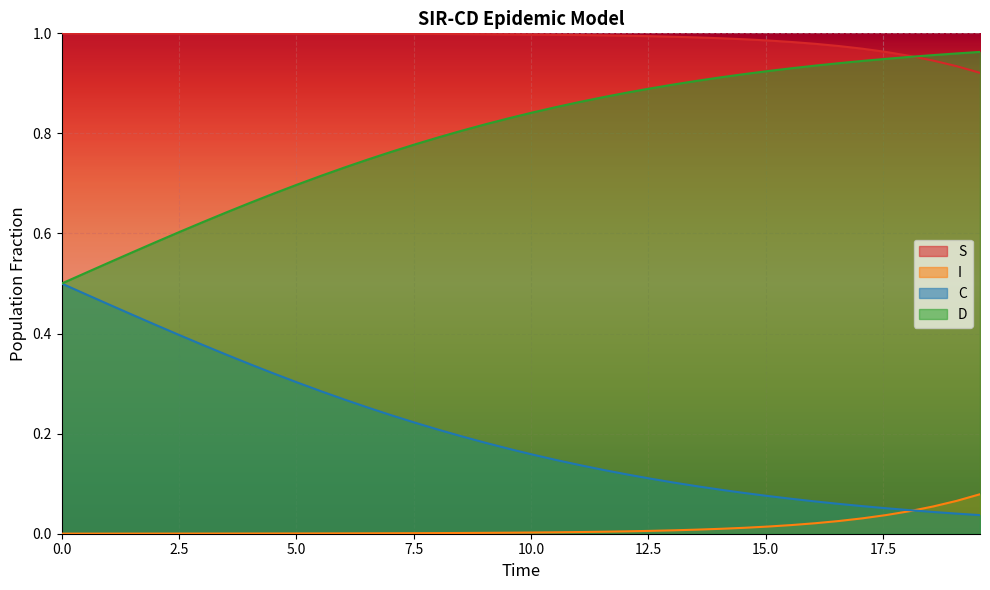

List the series in order of their overall mean, lowest first.

I, C, D, S